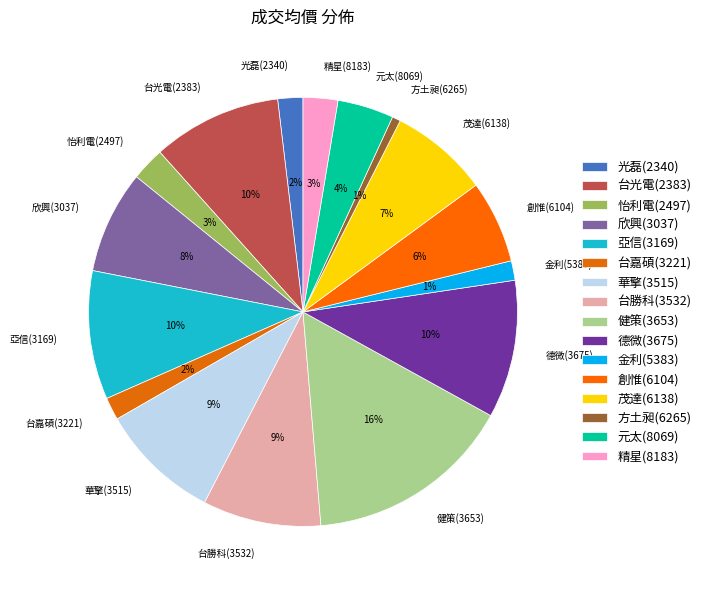

What is the largest slice in the pie chart?

健策(3653)